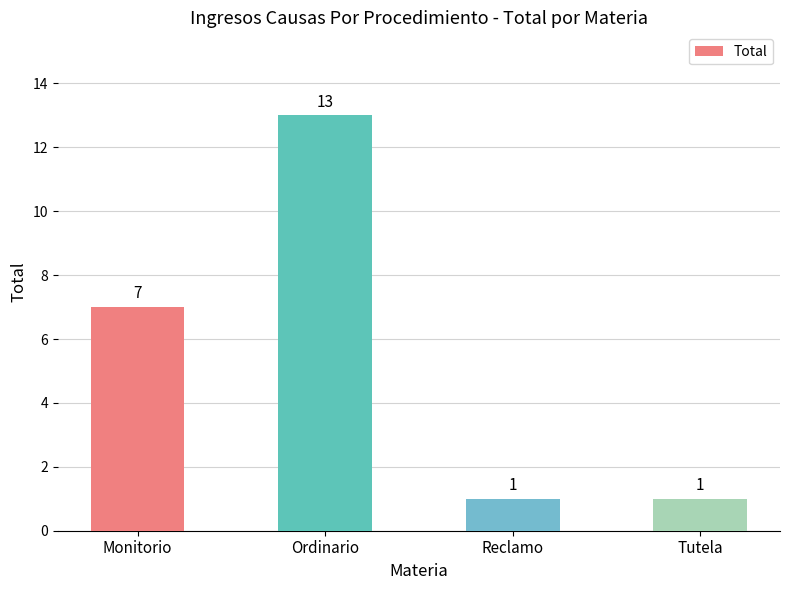

What is the value of the 1st bar from the left?

7